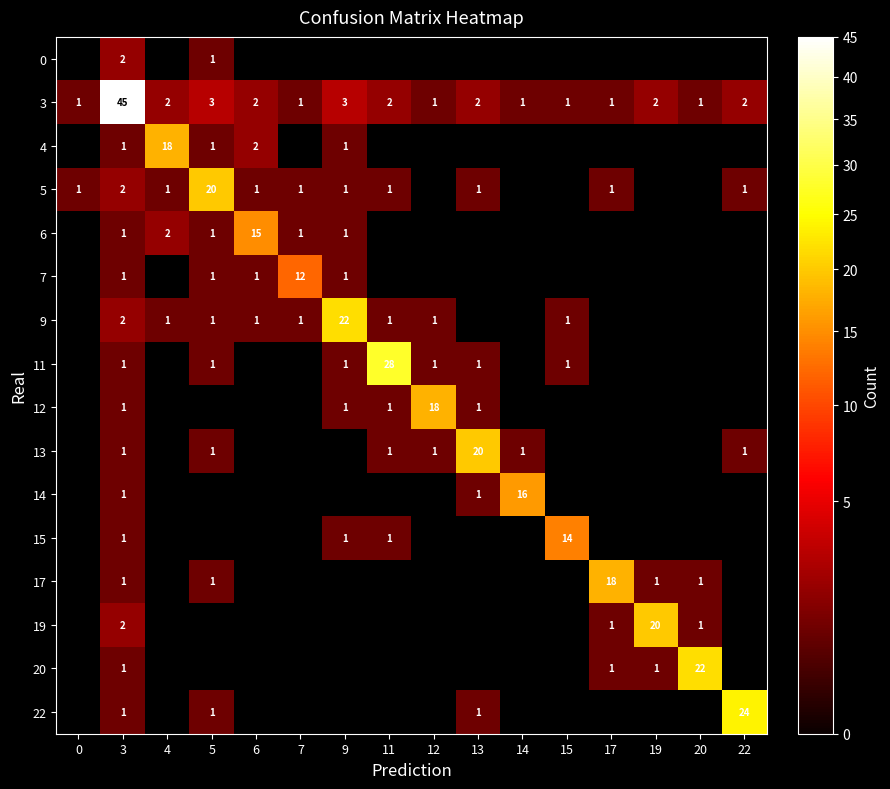

Is it true that 12 equals 1 at 9?

True